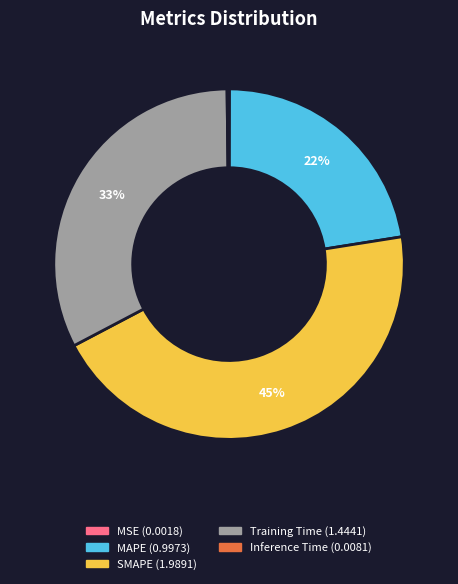

To the nearest percent, what percentage of the pie is SMAPE?

45%